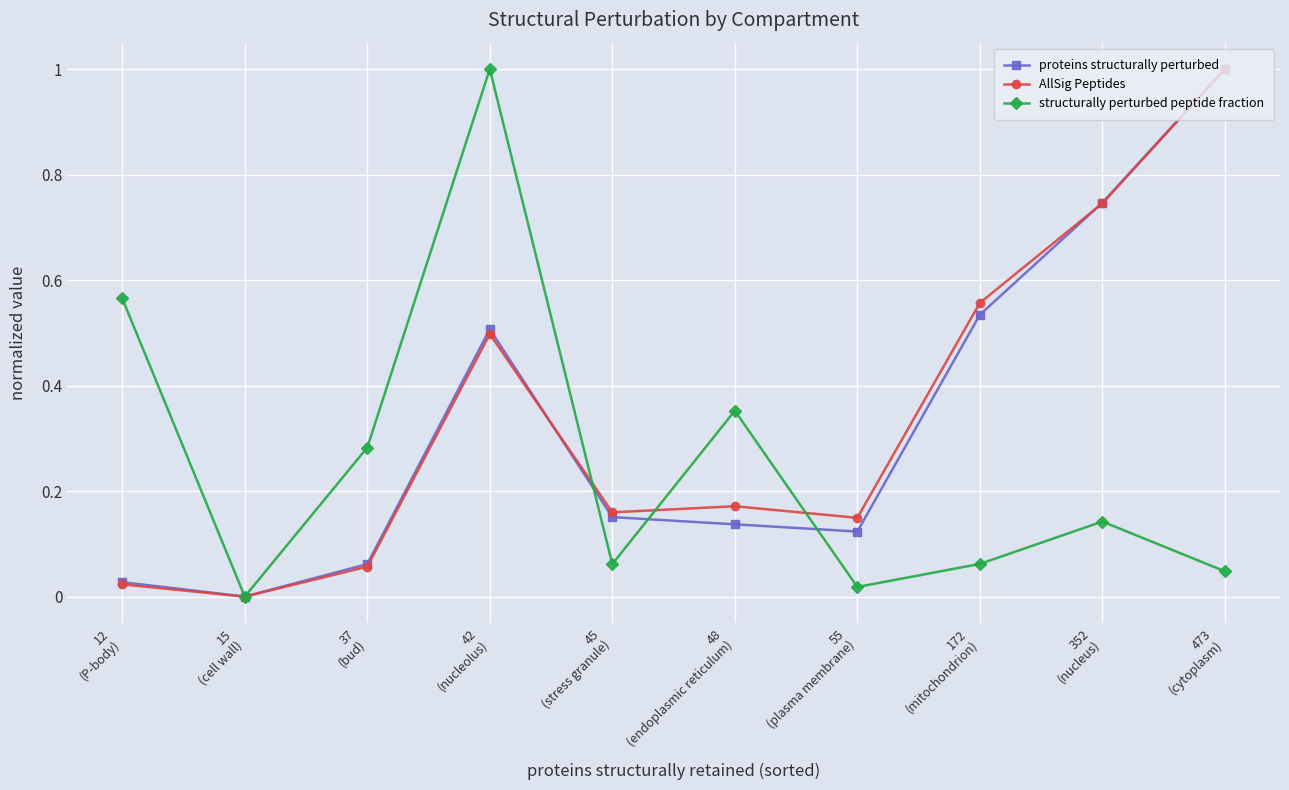

What is the maximum value for AllSig Peptides?

1.0